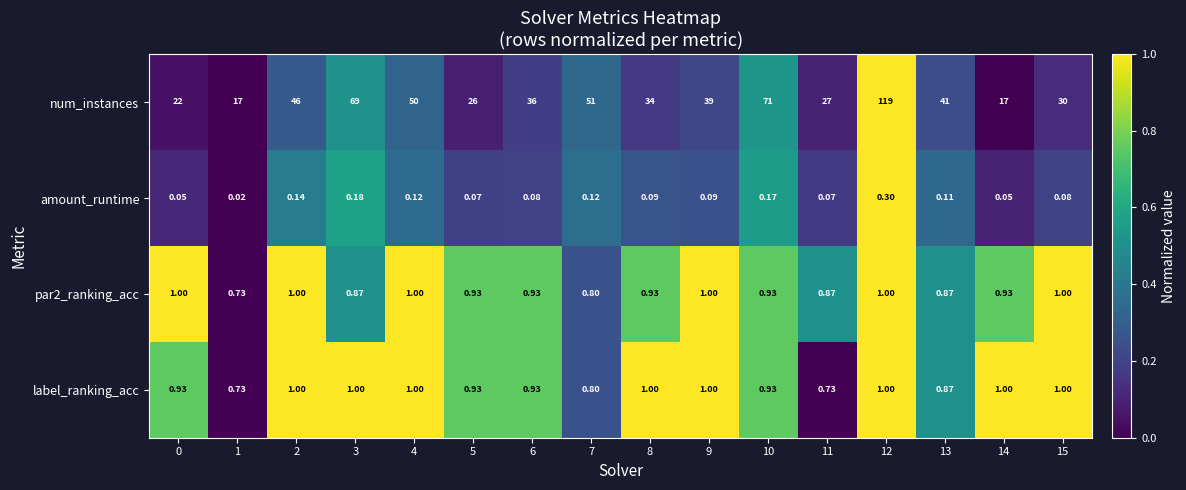

Which series changed the most between 1 and 13?

num_instances